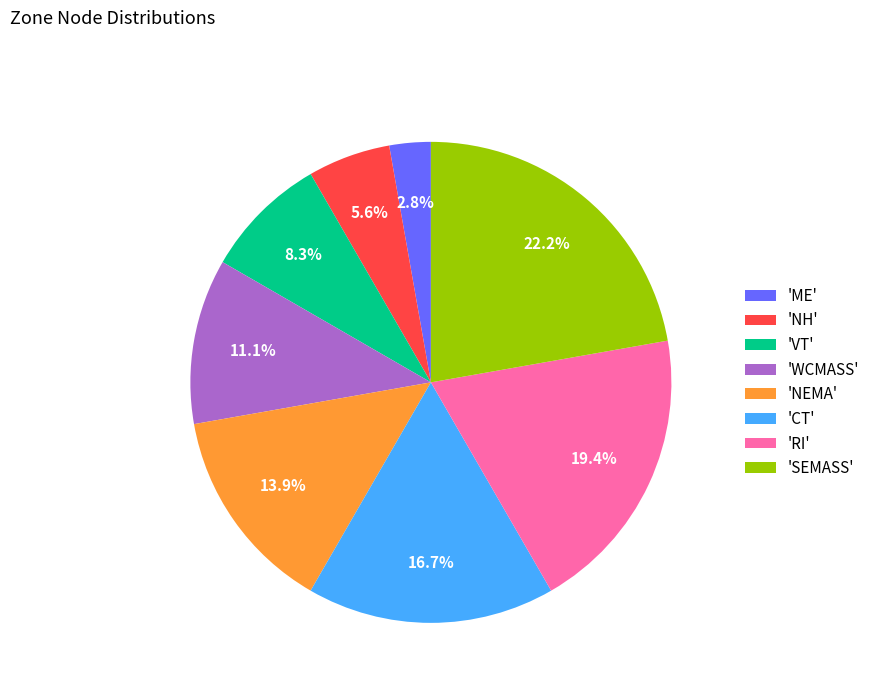

Does any single category account for the majority?

No